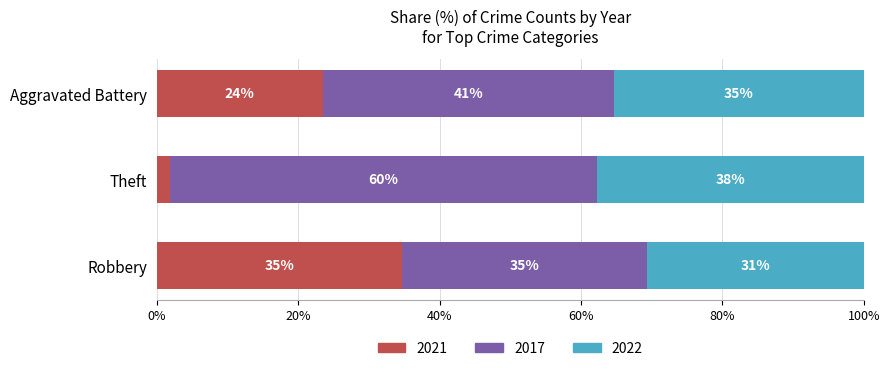

What are all the series names shown in the legend?

2021, 2017, 2022